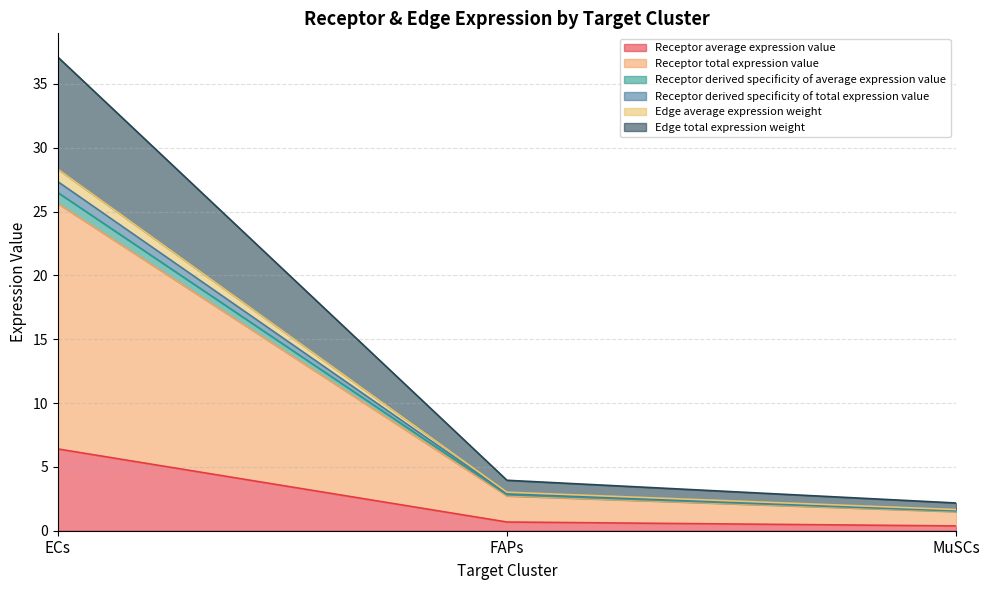

Where is Receptor average expression value nearest to the value 3?

FAPs